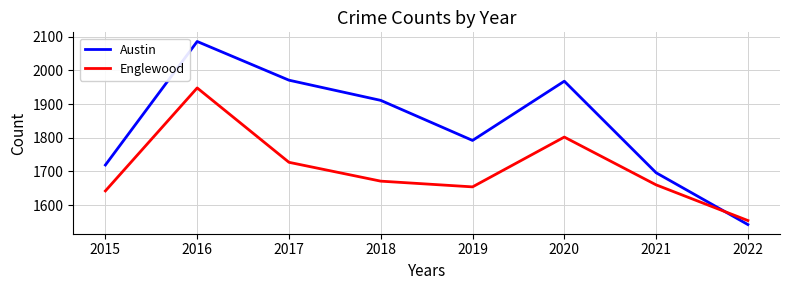

True or false: Austin has more than 0 points higher than both neighbors.

True